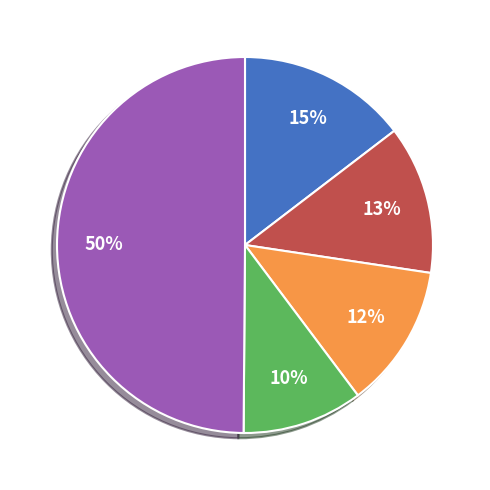

To the nearest percent, what is the difference between the largest and smallest slice percentages?

40%